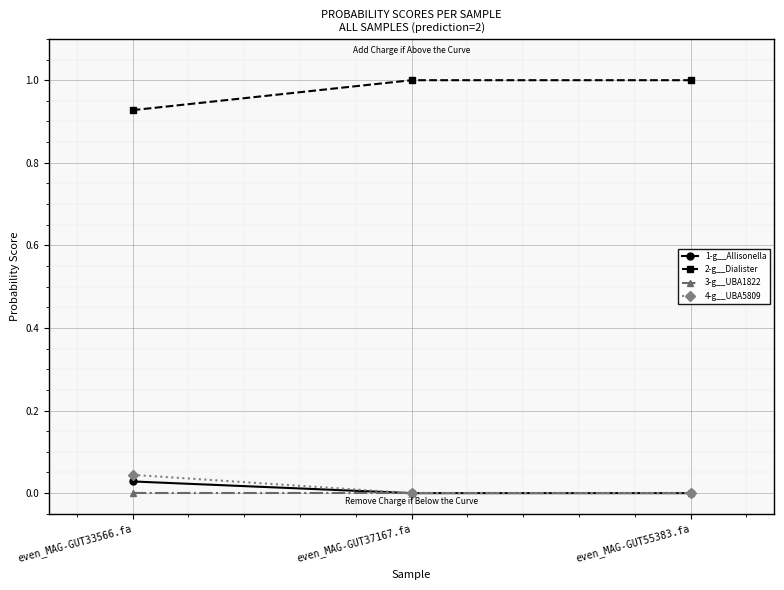

What position from the left is even_MAG-GUT37167.fa?

2